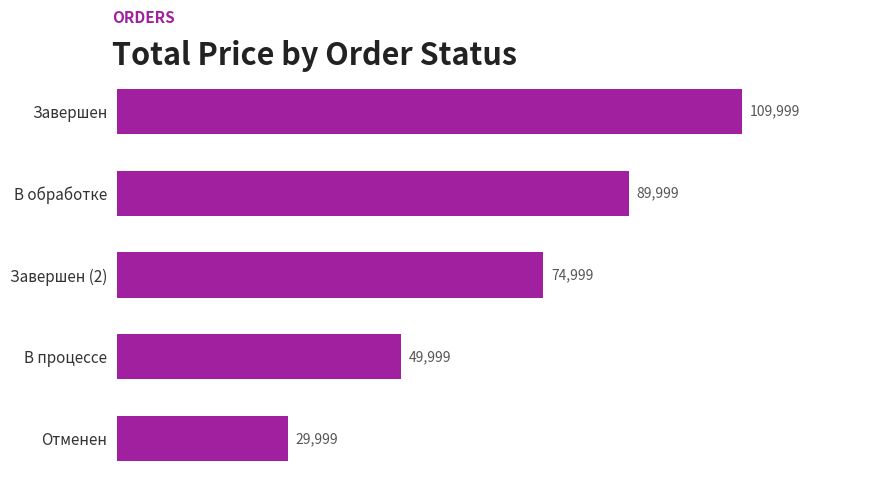

List the labels in order of value, largest first.

Завершен, В обработке, Завершен (2), В процессе, Отменен